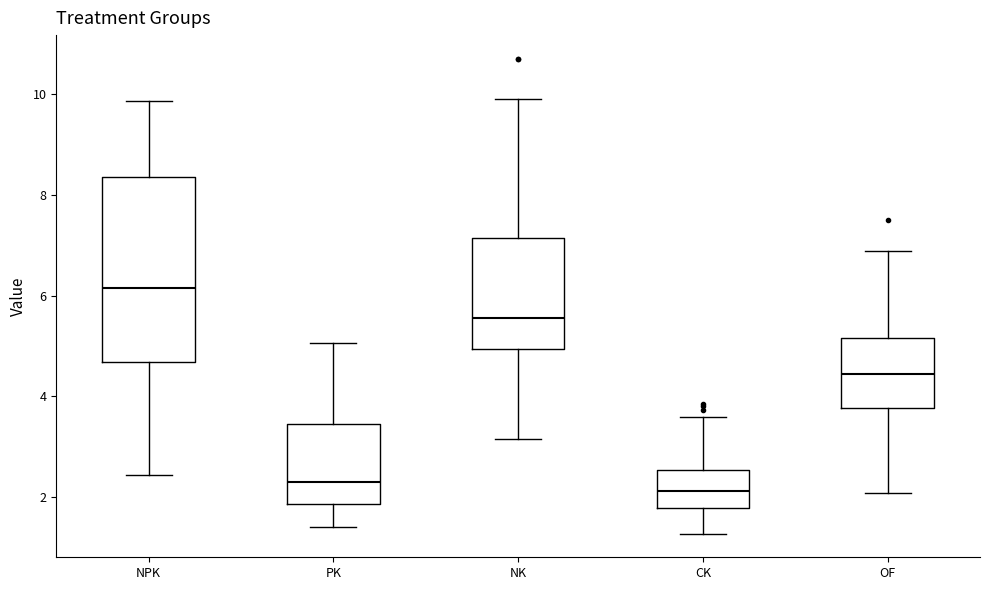

Reading left to right, transcribe this box plot: for each box, give where its median line is, the range the box spans, and where its two whiskers end, as read against the y-axis. The values are not printed on the chart, so give them approximately, as read against the axis.

NPK: median 6.2, box 4.6 to 8.4, whiskers 2.4 to 9.8
PK: median 2.4, box 1.8 to 3.4, whiskers 1.4 to 5.0
NK: median 5.6, box 5.0 to 7.2, whiskers 3.2 to 10.0
CK: median 2.2, box 1.8 to 2.6, whiskers 1.2 to 3.6
OF: median 4.4, box 3.8 to 5.2, whiskers 2.0 to 6.8